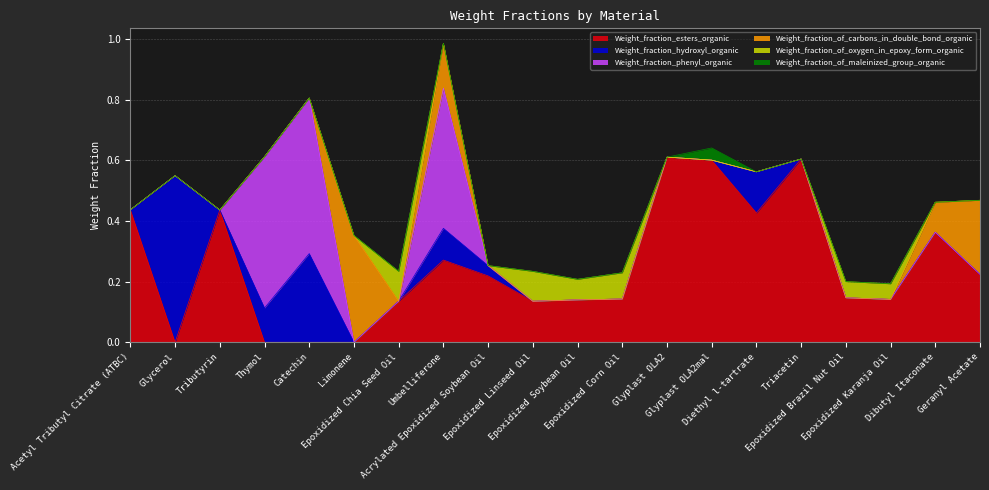

Reading right to left, what are all the values shown in this chart?

Weight_fraction_esters_organic: Geranyl Acetate=0.2	Dibutyl Itaconate=0.4	Epoxidized Karanja Oil=0.1	Epoxidized Brazil Nut Oil=0.1	Triacetin=0.6	Diethyl l-tartrate=0.4	Glyplast OLA2mal=0.6	Glyplast OLA2=0.6	Epoxidized Corn Oil=0.1	Epoxidized Soybean Oil=0.1	Epoxidized Linseed Oil=0.1	Acrylated Epoxidized Soybean Oil=0.2	Umbelliferone=0.3	Epoxidized Chia Seed Oil=0.1	Limonene=0.0	Catechin=0.0	Thymol=0.0	Tributyrin=0.4	Glycerol=0.0	Acetyl Tributyl Citrate (ATBC)=0.4
Weight_fraction_hydroxyl_organic: Geranyl Acetate=0.0	Dibutyl Itaconate=0.0	Epoxidized Karanja Oil=0.0	Epoxidized Brazil Nut Oil=0.0	Triacetin=0.0	Diethyl l-tartrate=0.1	Glyplast OLA2mal=0.0	Glyplast OLA2=0.0	Epoxidized Corn Oil=0.0	Epoxidized Soybean Oil=0.0	Epoxidized Linseed Oil=0.0	Acrylated Epoxidized Soybean Oil=0.0	Umbelliferone=0.1	Epoxidized Chia Seed Oil=0.0	Limonene=0.0	Catechin=0.3	Thymol=0.1	Tributyrin=0.0	Glycerol=0.6	Acetyl Tributyl Citrate (ATBC)=0.0
Weight_fraction_phenyl_organic: Geranyl Acetate=0.0	Dibutyl Itaconate=0.0	Epoxidized Karanja Oil=0.0	Epoxidized Brazil Nut Oil=0.0	Triacetin=0.0	Diethyl l-tartrate=0.0	Glyplast OLA2mal=0.0	Glyplast OLA2=0.0	Epoxidized Corn Oil=0.0	Epoxidized Soybean Oil=0.0	Epoxidized Linseed Oil=0.0	Acrylated Epoxidized Soybean Oil=0.0	Umbelliferone=0.5	Epoxidized Chia Seed Oil=0.0	Limonene=0.0	Catechin=0.5	Thymol=0.5	Tributyrin=0.0	Glycerol=0.0	Acetyl Tributyl Citrate (ATBC)=0.0
Weight_fraction_of_carbons_in_double_bond_organic: Geranyl Acetate=0.2	Dibutyl Itaconate=0.1	Epoxidized Karanja Oil=0.0	Epoxidized Brazil Nut Oil=0.0	Triacetin=0.0	Diethyl l-tartrate=0.0	Glyplast OLA2mal=0.0	Glyplast OLA2=0.0	Epoxidized Corn Oil=0.0	Epoxidized Soybean Oil=0.0	Epoxidized Linseed Oil=0.0	Acrylated Epoxidized Soybean Oil=0.0	Umbelliferone=0.1	Epoxidized Chia Seed Oil=0.0	Limonene=0.4	Catechin=0.0	Thymol=0.0	Tributyrin=0.0	Glycerol=0.0	Acetyl Tributyl Citrate (ATBC)=0.0
Weight_fraction_of_oxygen_in_epoxy_form_organic: Geranyl Acetate=0.0	Dibutyl Itaconate=0.0	Epoxidized Karanja Oil=0.1	Epoxidized Brazil Nut Oil=0.1	Triacetin=0.0	Diethyl l-tartrate=0.0	Glyplast OLA2mal=0.0	Glyplast OLA2=0.0	Epoxidized Corn Oil=0.1	Epoxidized Soybean Oil=0.1	Epoxidized Linseed Oil=0.1	Acrylated Epoxidized Soybean Oil=0.0	Umbelliferone=0.0	Epoxidized Chia Seed Oil=0.1	Limonene=0.0	Catechin=0.0	Thymol=0.0	Tributyrin=0.0	Glycerol=0.0	Acetyl Tributyl Citrate (ATBC)=0.0
Weight_fraction_of_maleinized_group_organic: Geranyl Acetate=0.0	Dibutyl Itaconate=0.0	Epoxidized Karanja Oil=0.0	Epoxidized Brazil Nut Oil=0.0	Triacetin=0.0	Diethyl l-tartrate=0.0	Glyplast OLA2mal=0.0	Glyplast OLA2=0.0	Epoxidized Corn Oil=0.0	Epoxidized Soybean Oil=0.0	Epoxidized Linseed Oil=0.0	Acrylated Epoxidized Soybean Oil=0.0	Umbelliferone=0.0	Epoxidized Chia Seed Oil=0.0	Limonene=0.0	Catechin=0.0	Thymol=0.0	Tributyrin=0.0	Glycerol=0.0	Acetyl Tributyl Citrate (ATBC)=0.0